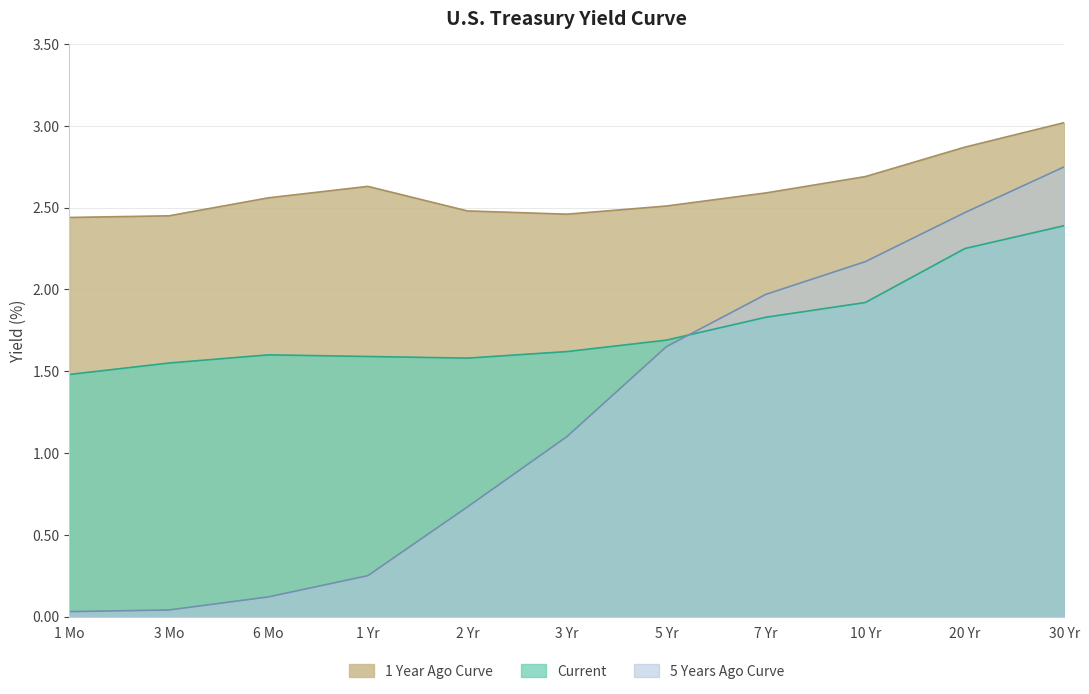

What is the sum of the 1 Year Ago Curve values at 5 Yr and 1 Yr?

5.1